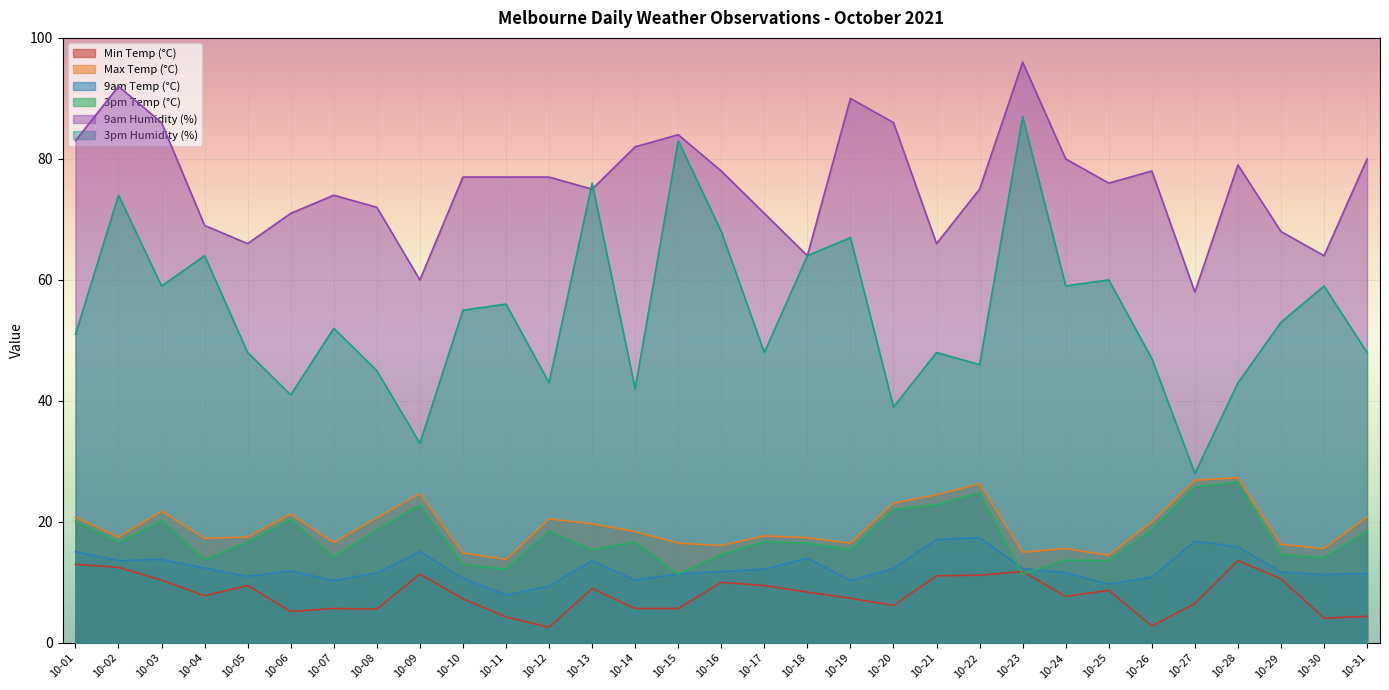

True or false: 3pm Temp (°C) and Max Temp (°C) cross at least once.

False